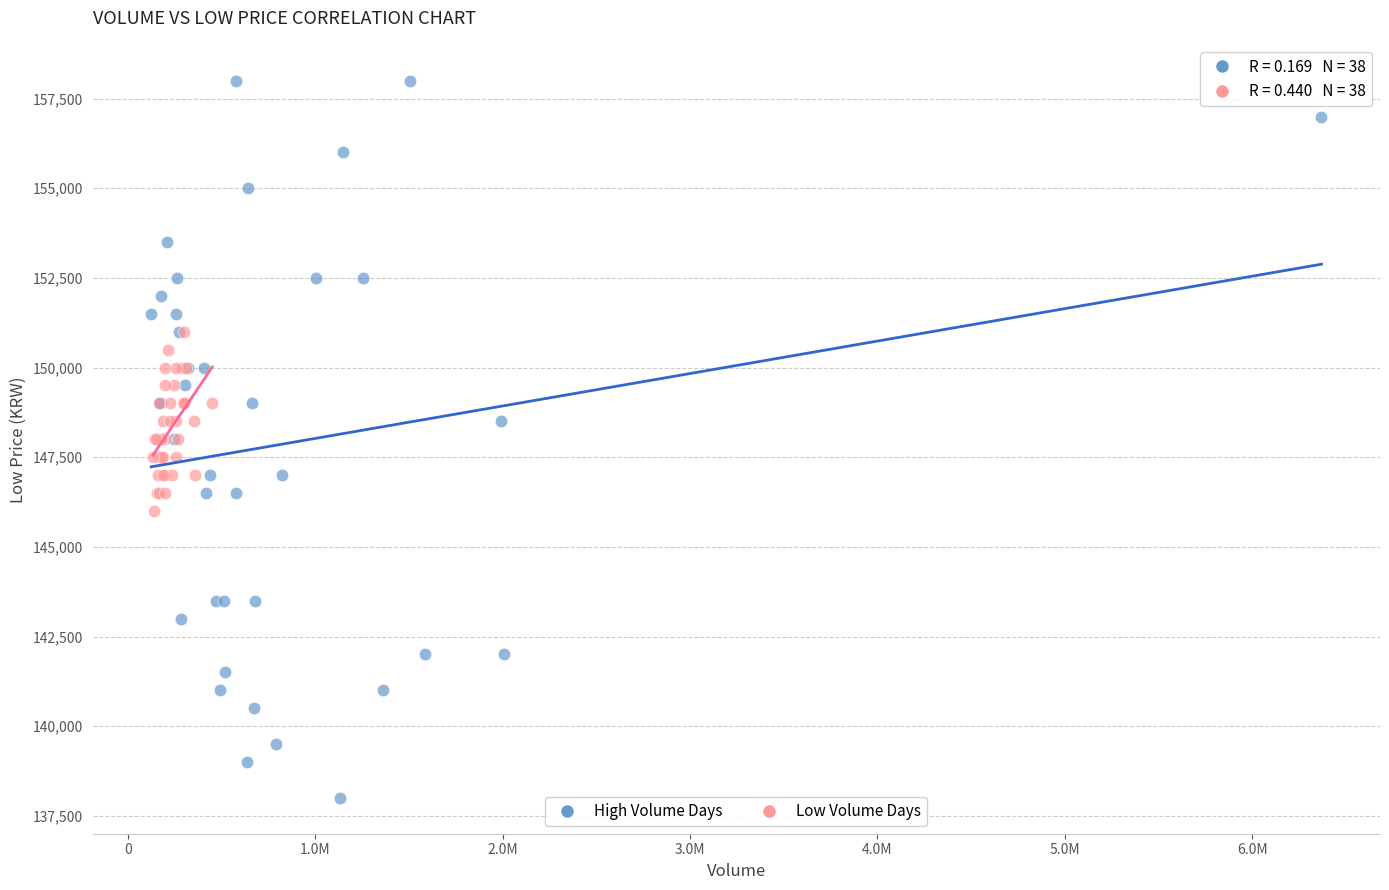

Which series reaches the maximum Y coordinate?

High Volume Days